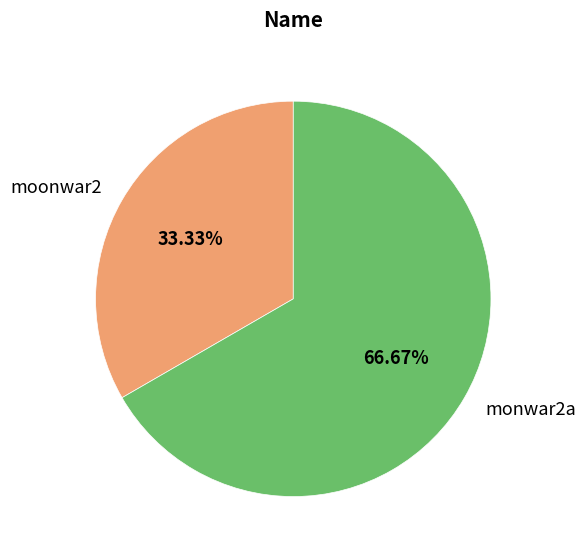

Is there any slice that represents more than half of the pie?

Yes